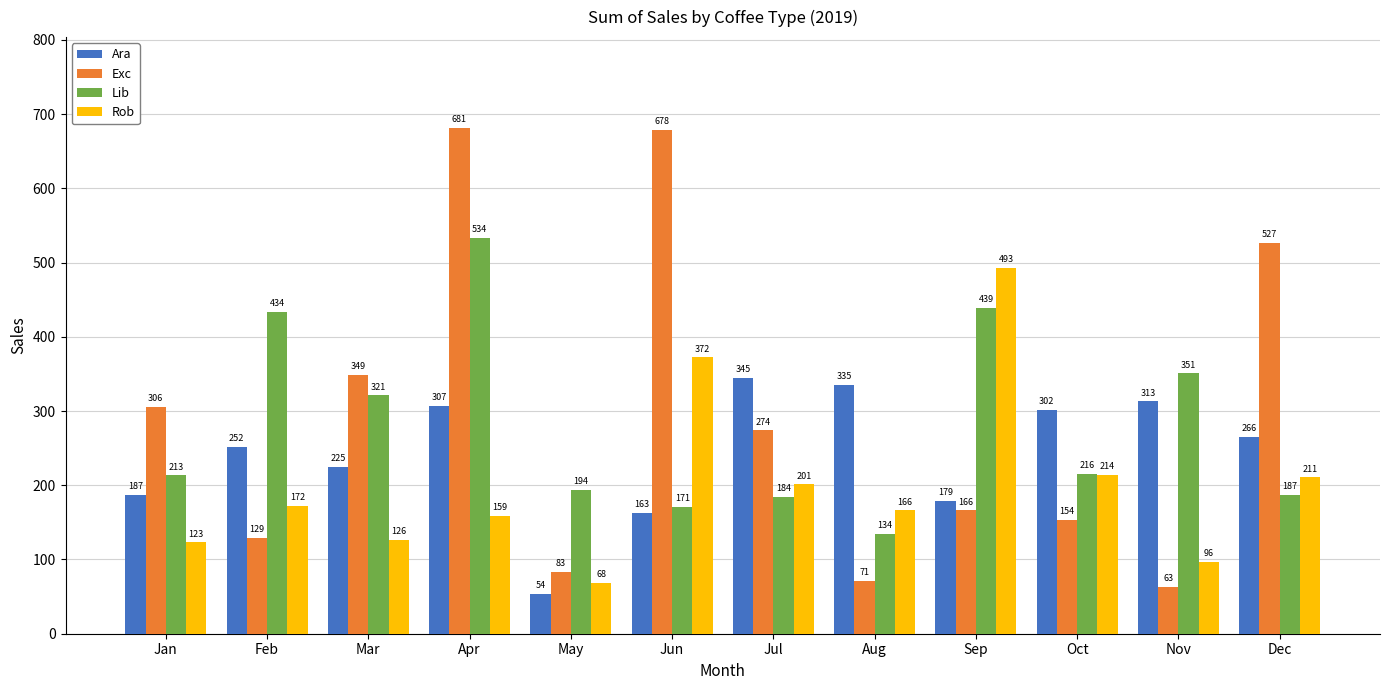

What value does the Exc series have at Apr?

681.1